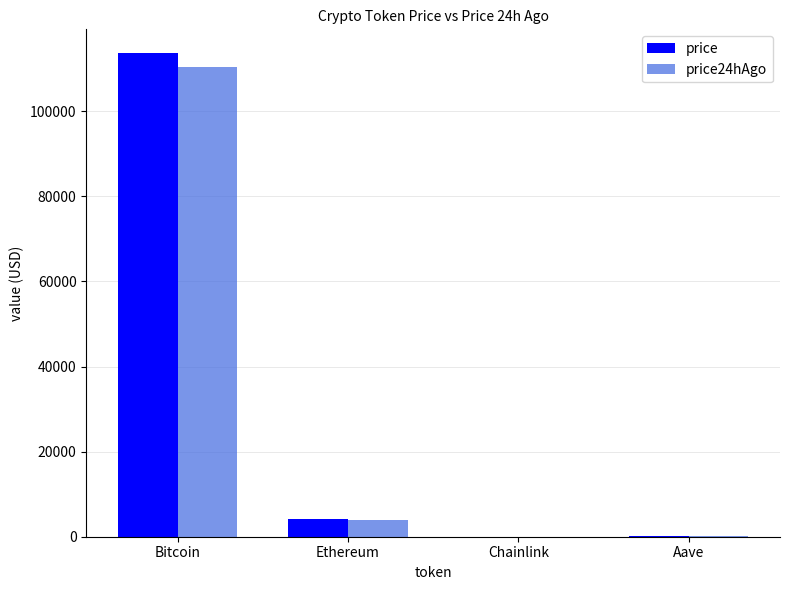

What are all the series names shown in the legend?

price, price24hAgo